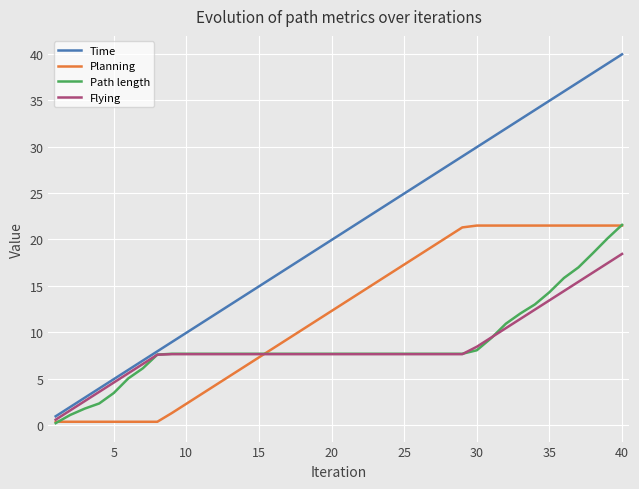

Which series has the widest spread of values?

Time